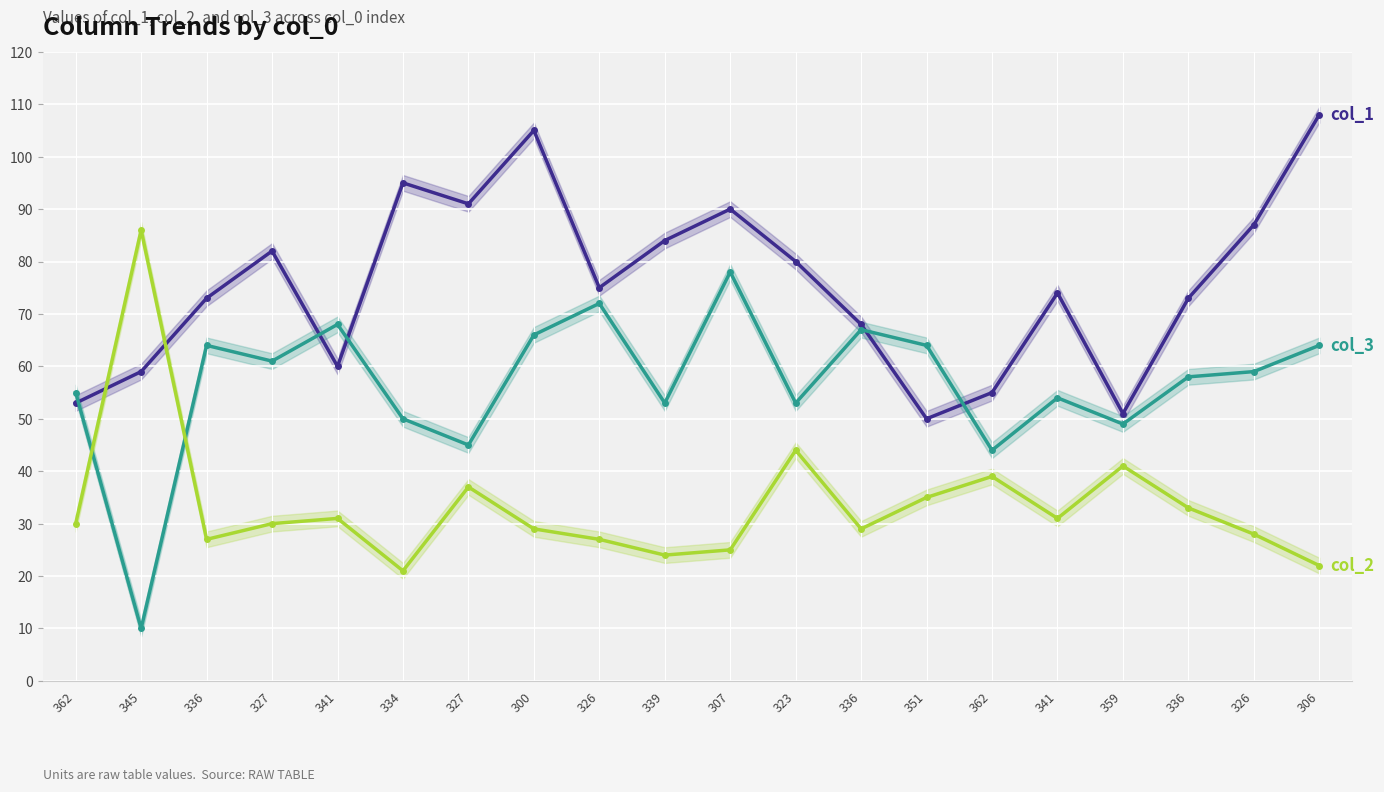

Is this an area chart (filled region under the line)?

No